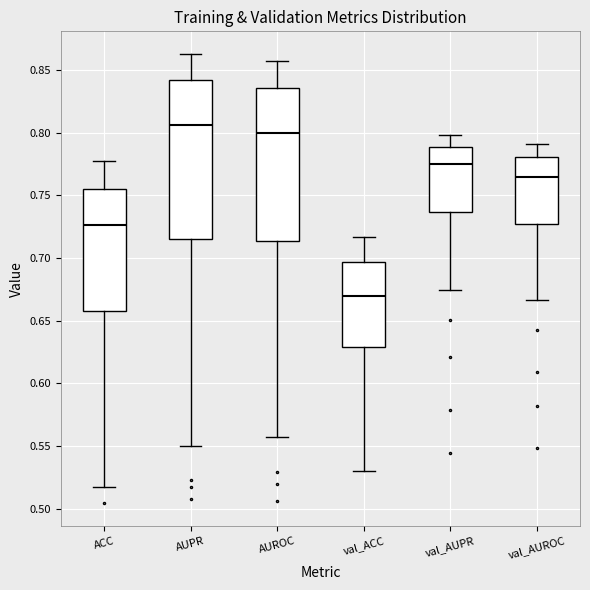

Reading left to right, read every box against the y-axis: the position of its median line, the range the box covers, and the ends of its whiskers. The values are not printed on the chart, so give them approximately, as read against the axis.

ACC: median 0.725, box 0.660 to 0.755, whiskers 0.515 to 0.780
AUPR: median 0.805, box 0.715 to 0.840, whiskers 0.550 to 0.865
AUROC: median 0.800, box 0.715 to 0.835, whiskers 0.555 to 0.855
val_ACC: median 0.670, box 0.630 to 0.695, whiskers 0.530 to 0.715
val_AUPR: median 0.775, box 0.735 to 0.790, whiskers 0.675 to 0.800
val_AUROC: median 0.765, box 0.725 to 0.780, whiskers 0.665 to 0.790